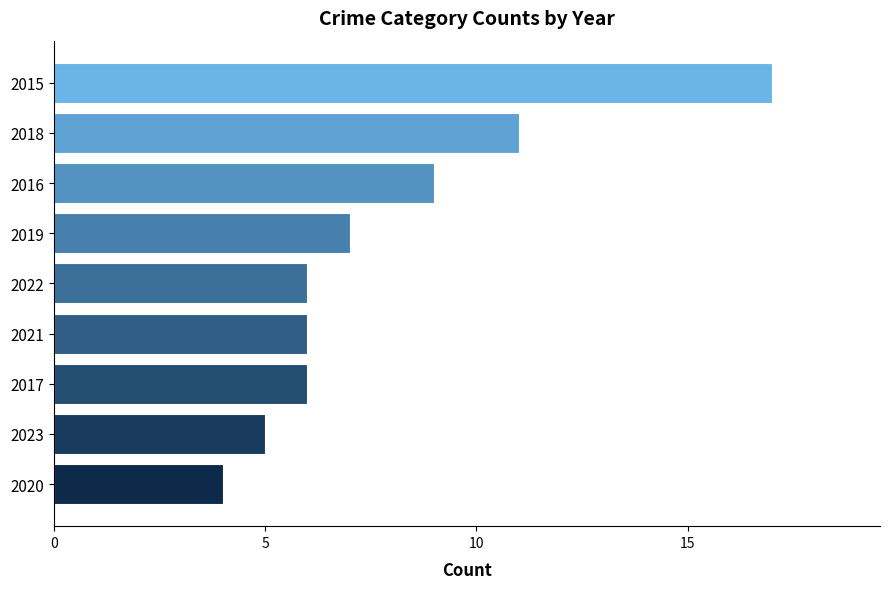

Reading top to bottom, extract all data points from this chart.

2015=17	2018=11	2016=9	2019=7	2022=6	2021=6	2017=6	2023=5	2020=4